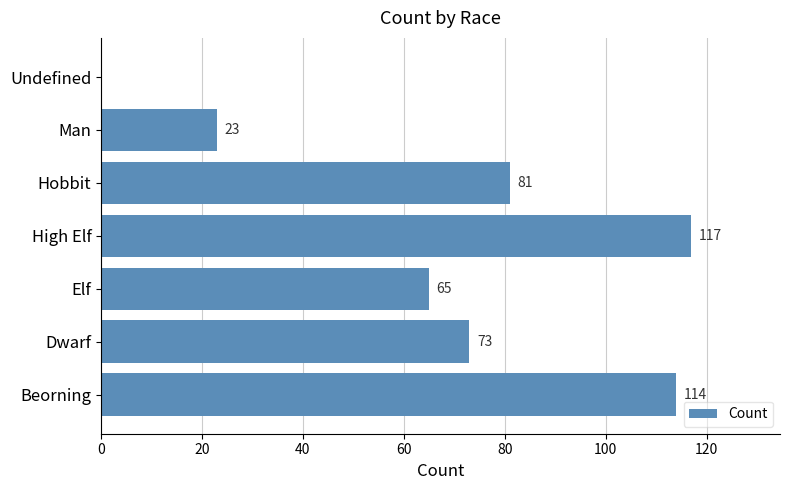

What is the sum of the values at Hobbit and Man?

104